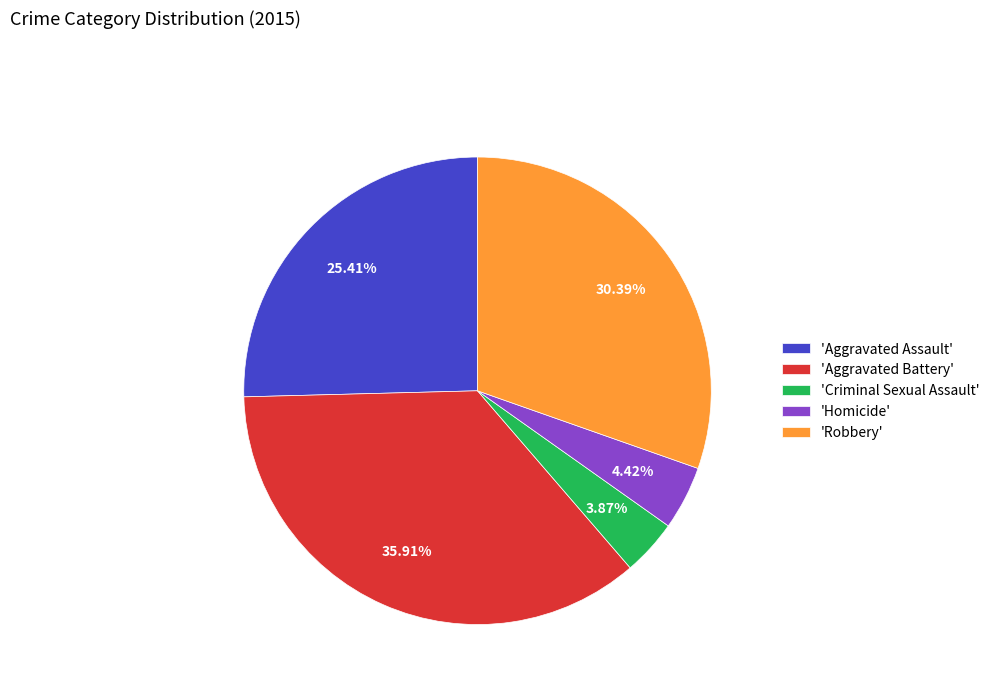

How many slices are in this pie chart?

5